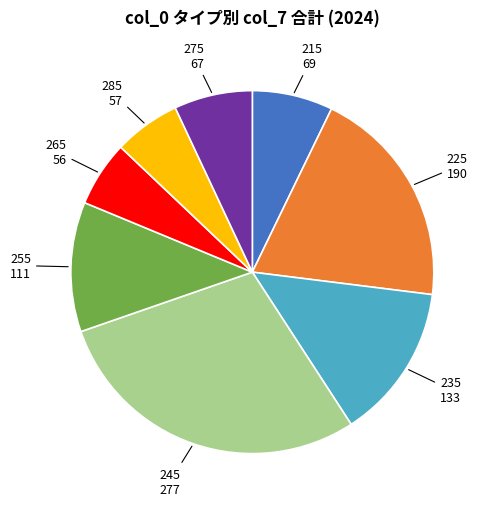

Is there a majority slice in this chart?

No